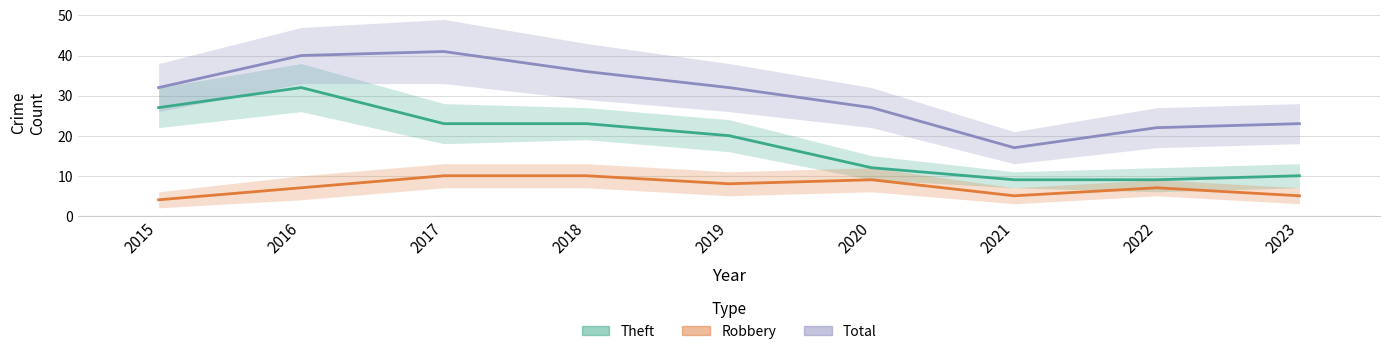

Where is Robbery_line nearest to the value 7?

2016